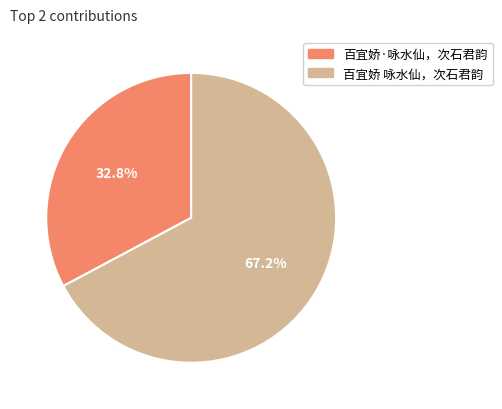

The 百宜娇·咏水仙，次石君韵 slice represents 33% of the pie. True or false?

True